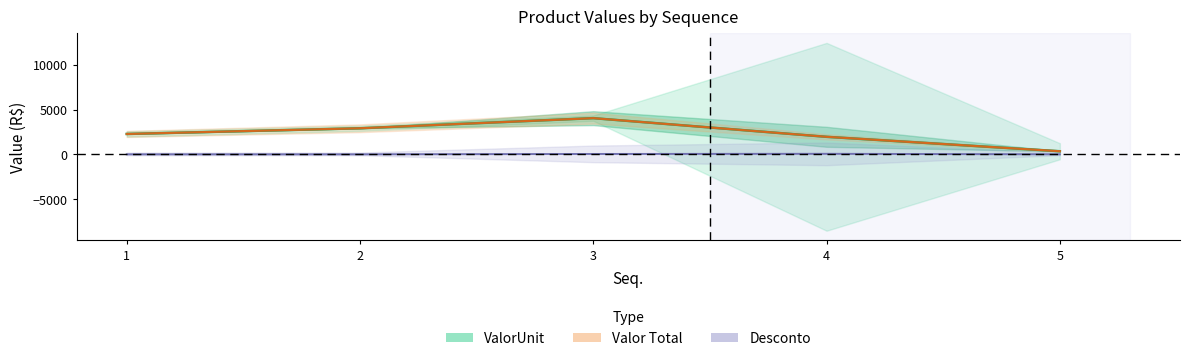

What is the difference between the maximum and minimum values in the Desconto series?

55.9